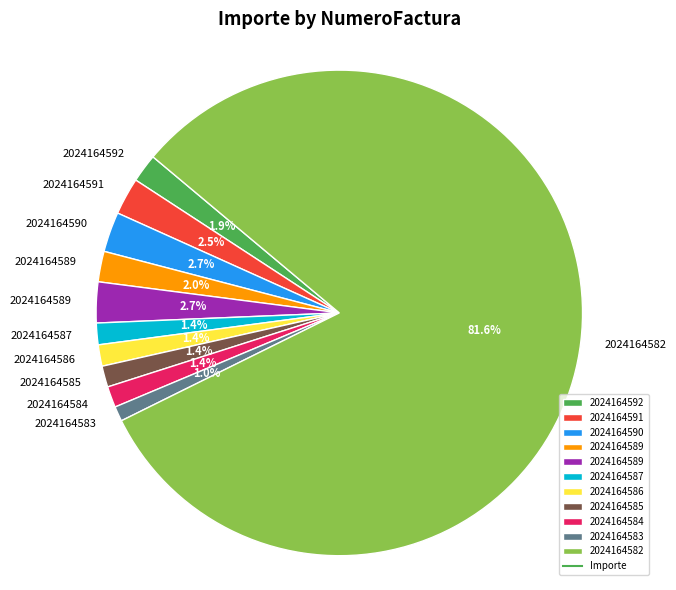

Is there a majority slice in this chart?

Yes